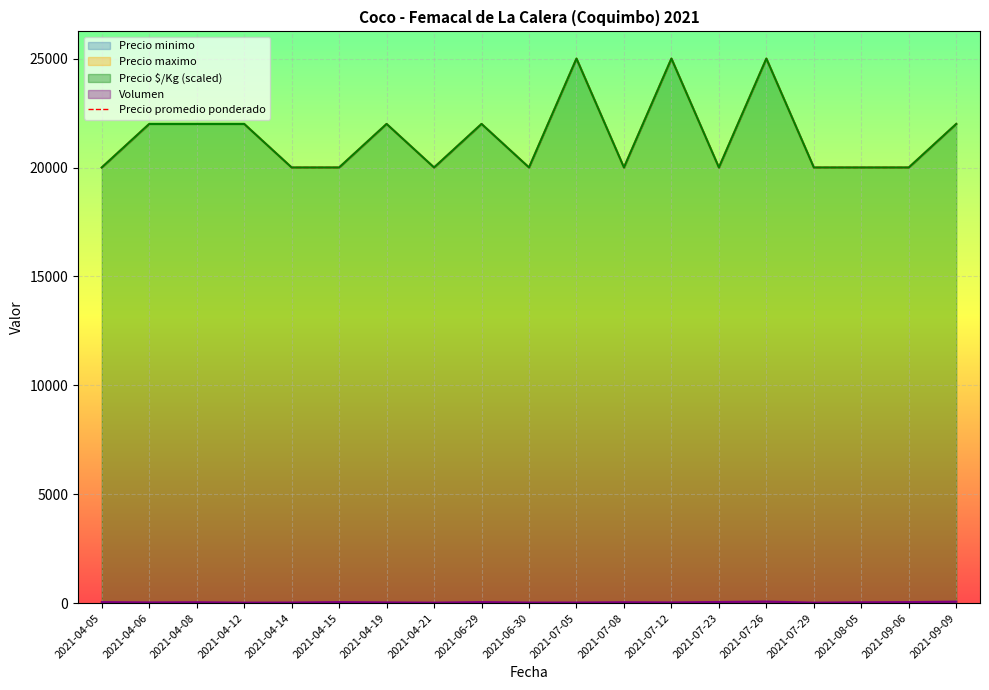

What is the greatest value displayed?

25000